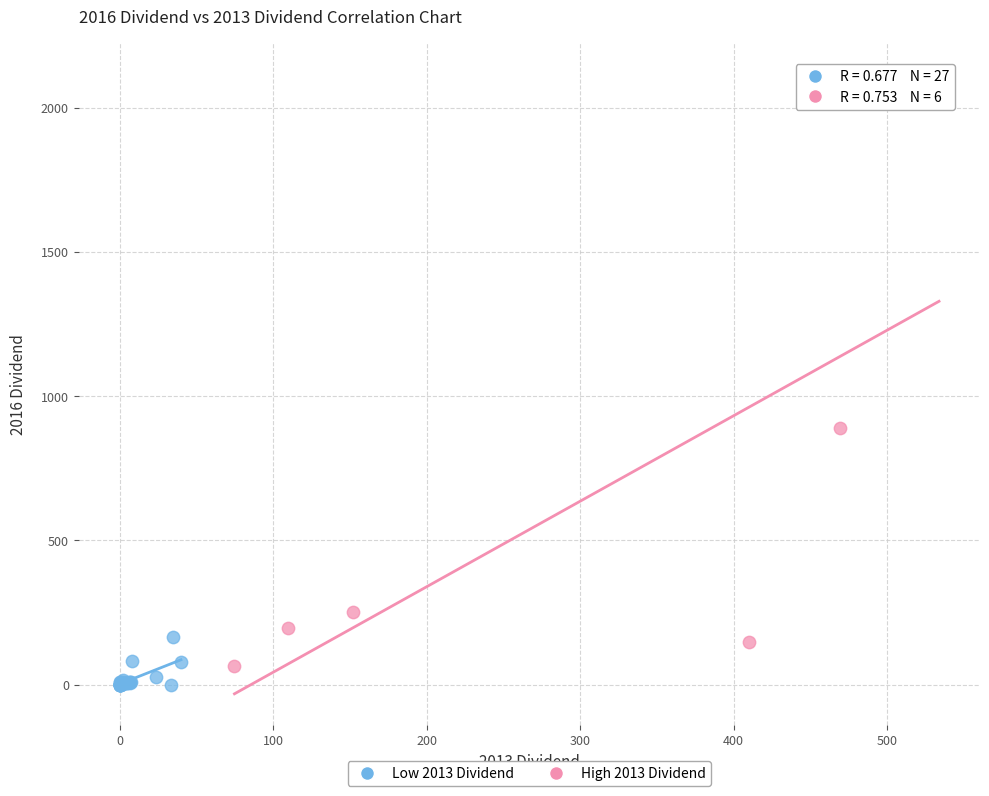

Which series contains the highest Y value?

High 2013 Dividend